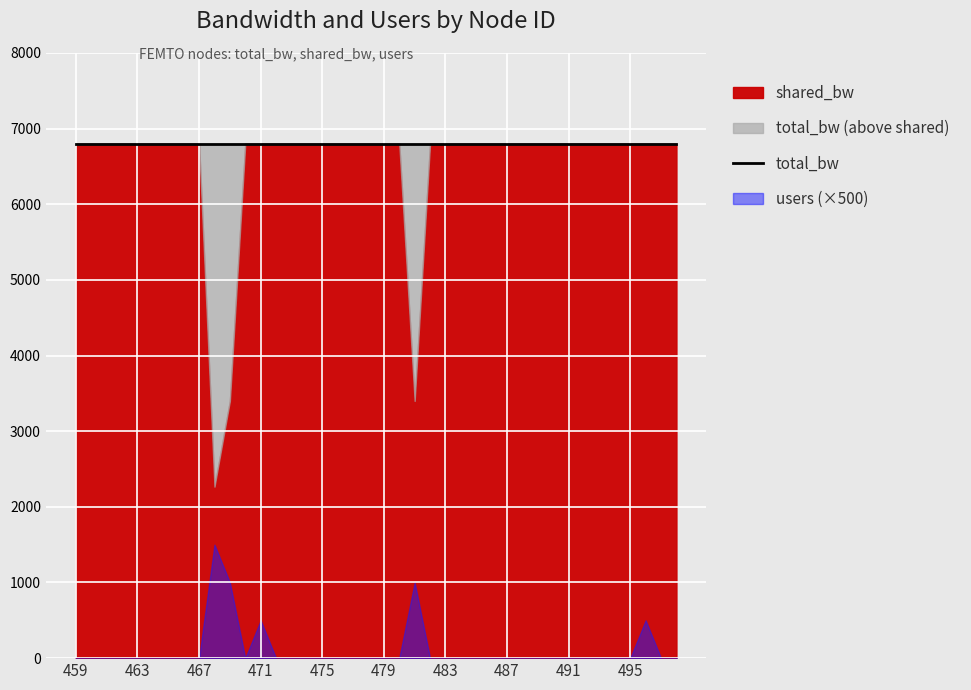

What is the value of the shared_bw point at the 30th from the left?

6800.0